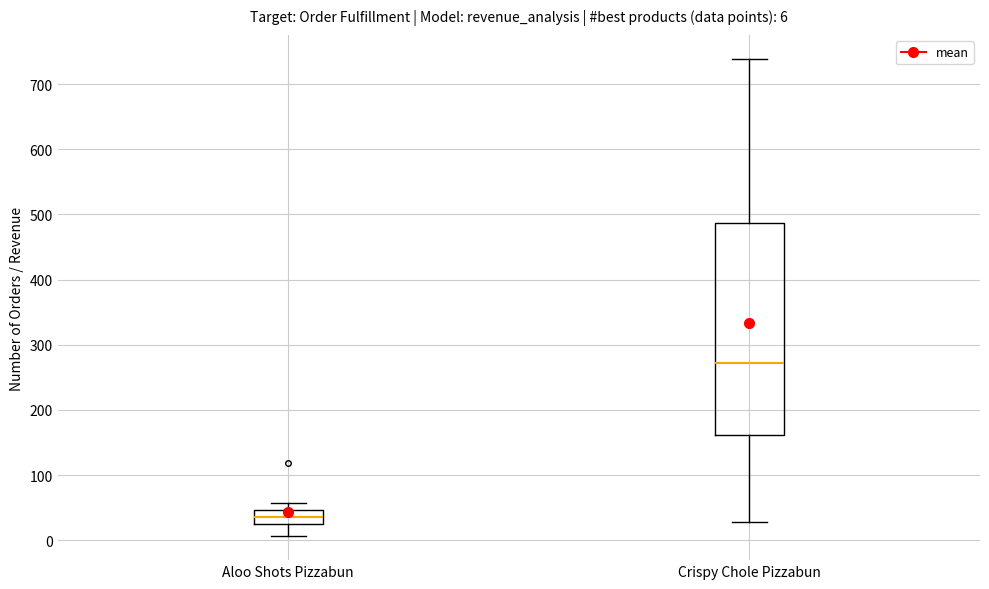

Comparing the boxes themselves (not the whiskers), which one is the tallest?

Crispy Chole Pizzabun